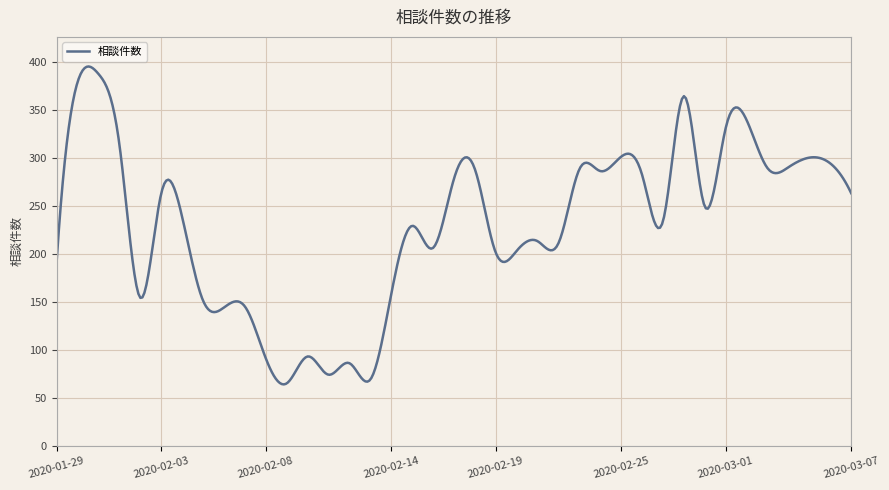

What is the minimum value shown in the chart?

63.9